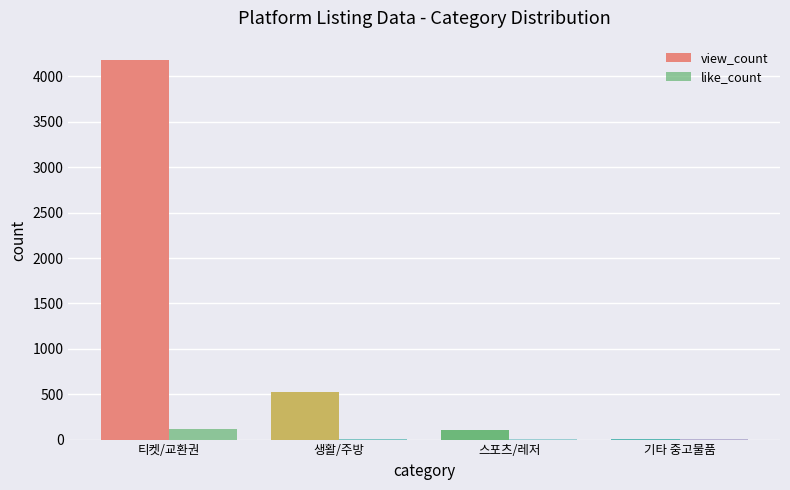

What is the spread (max minus min) of values at 기타 중고물품?

10